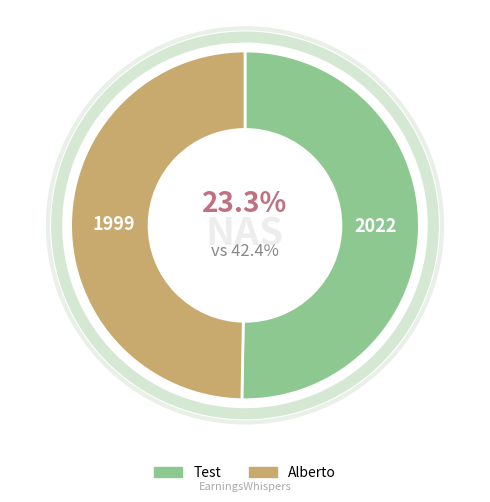

Which slice is the smallest?

Alberto